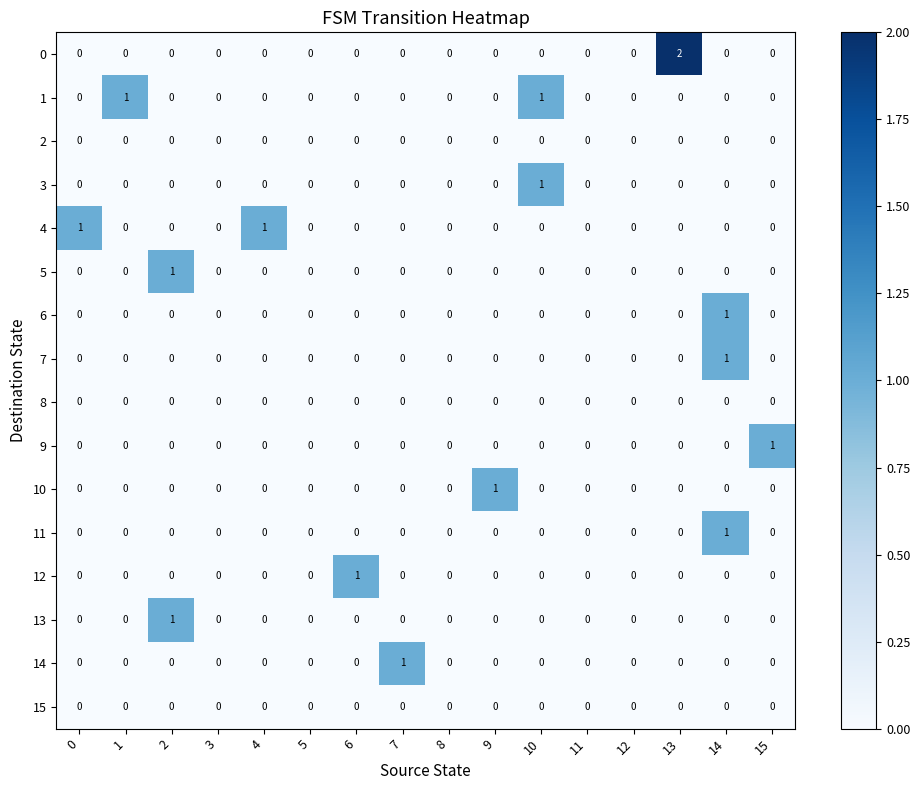

At which category is the sum across all series the highest?

14